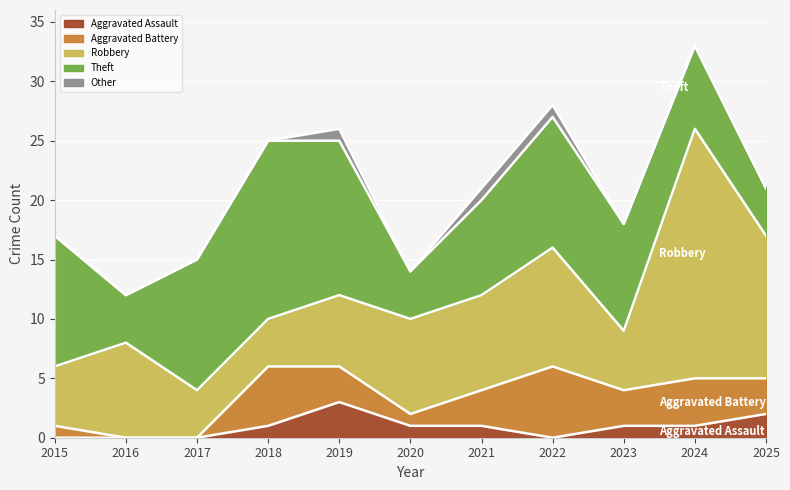

Where is the first local maximum for Aggravated Assault?

2019